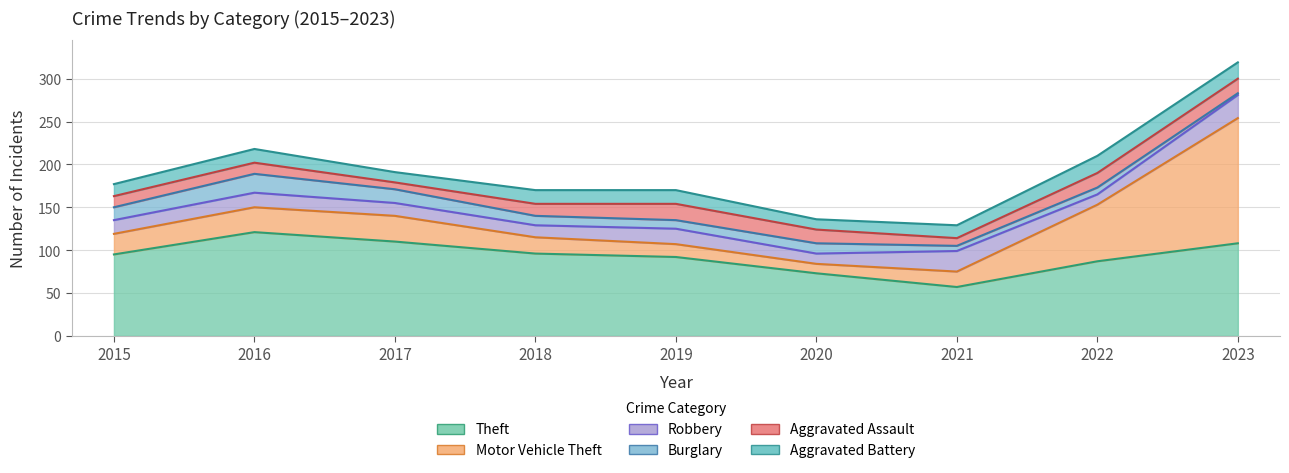

List the series in order of their peak value, highest first.

Motor Vehicle Theft, Theft, Robbery, Burglary, Aggravated Battery, Aggravated Assault